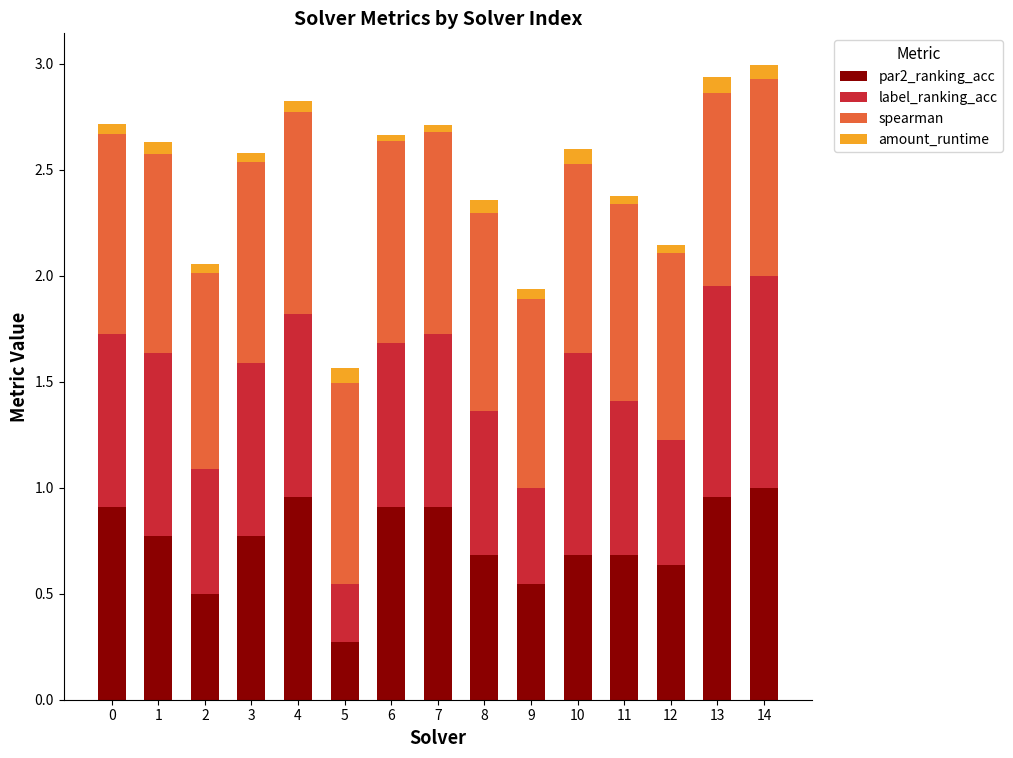

The par2_ranking_acc series shows 0.7 at 8. True or false?

True